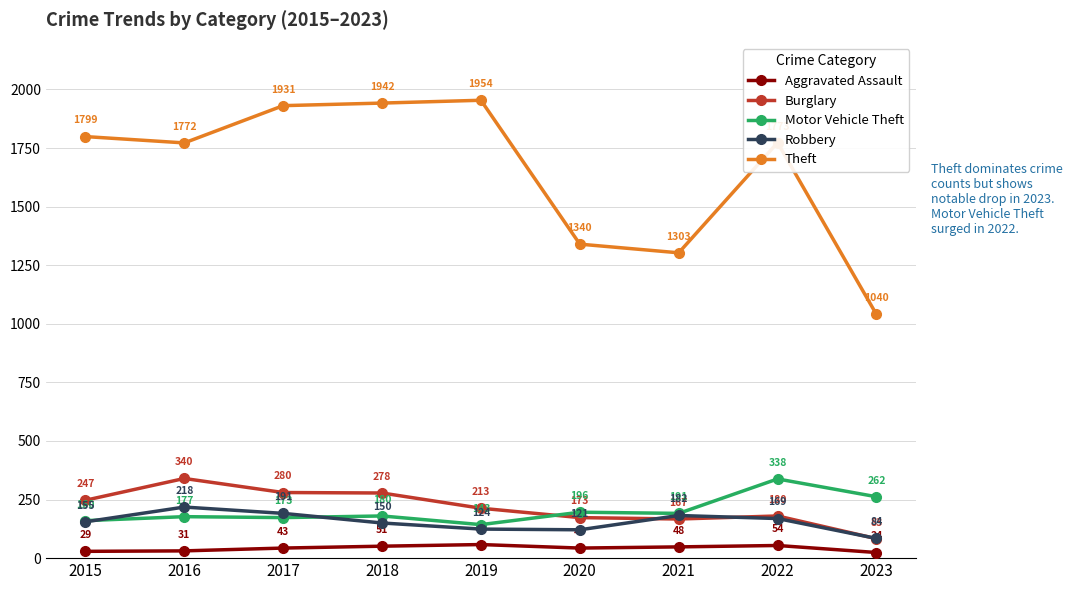

How many lines are shown in the chart?

5